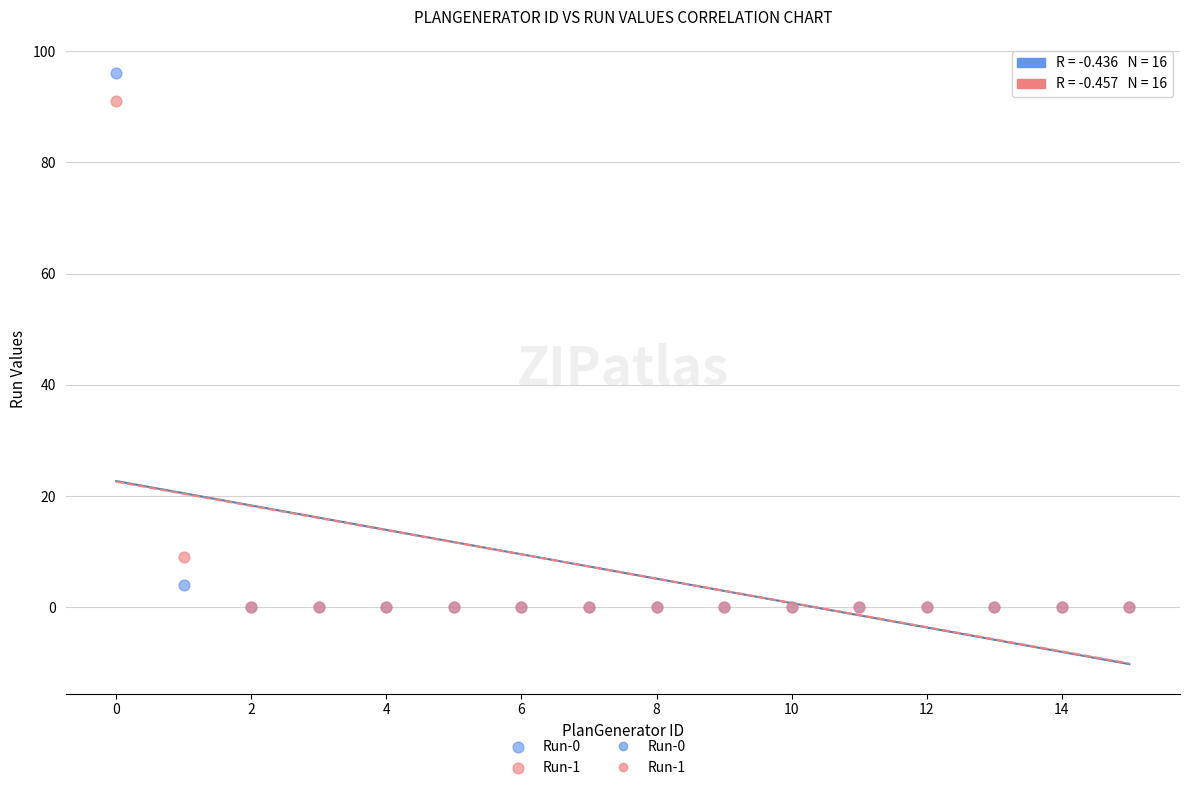

Which series has the widest spread of Y values?

Run-0